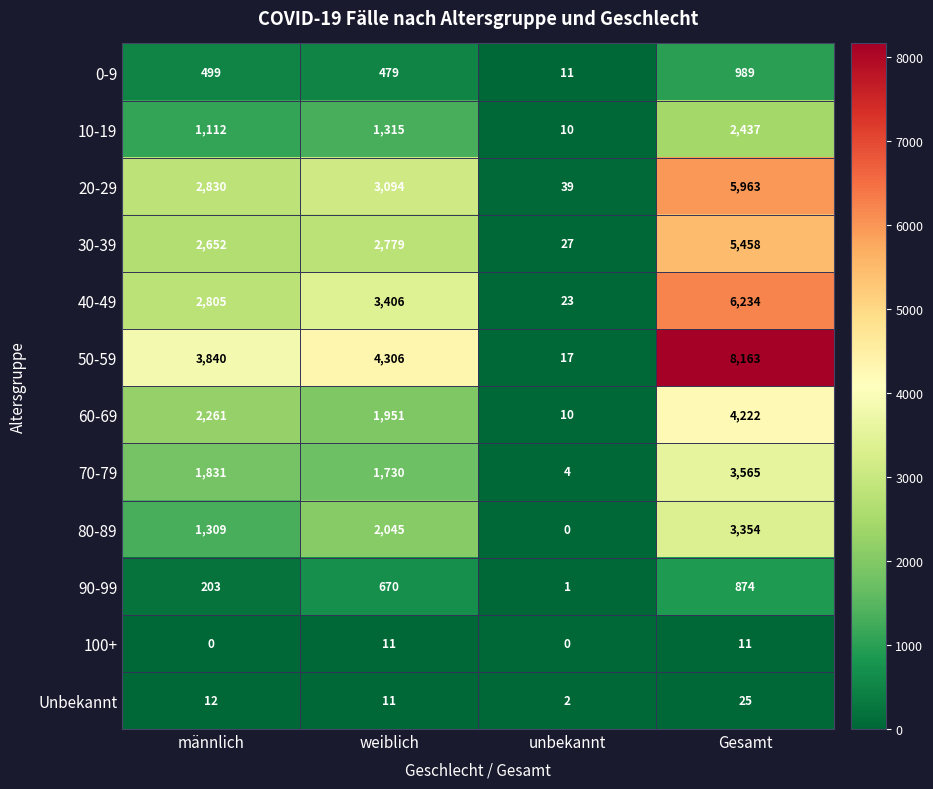

What is the difference between the highest and lowest values at männlich?

3840